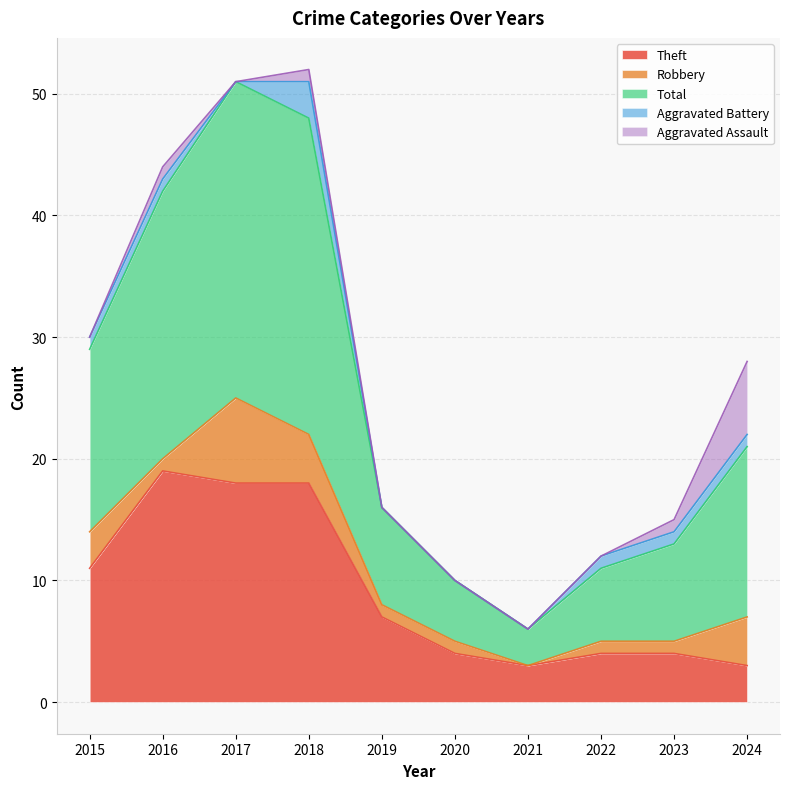

What is the approximate value of Aggravated Assault at 2023?

1